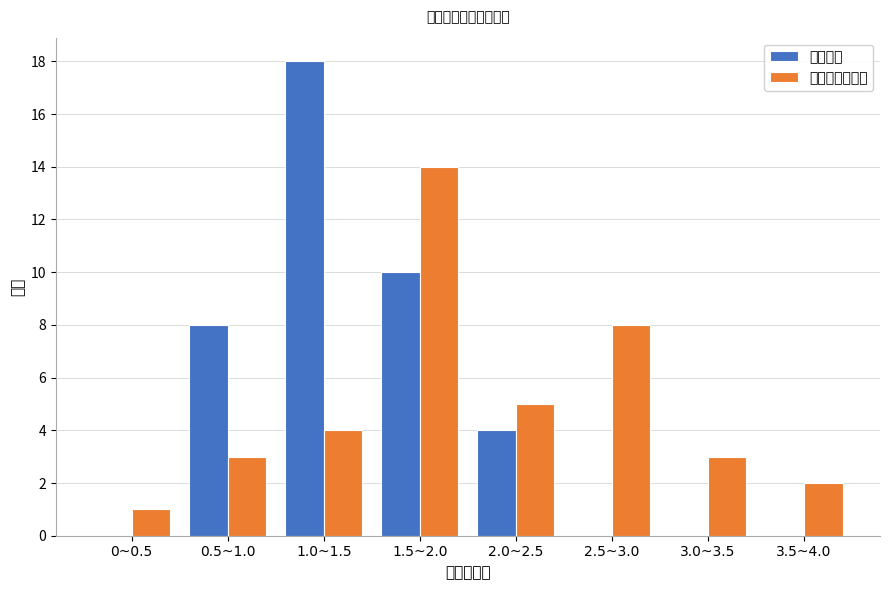

Reading left to right, extract all data points from this chart.

平稳行驶: 0~0.5=0	0.5~1.0=8	1.0~1.5=18	1.5~2.0=10	2.0~2.5=4	2.5~3.0=0	3.0~3.5=0	3.5~4.0=0
饮水驾驶次任务: 0~0.5=1	0.5~1.0=3	1.0~1.5=4	1.5~2.0=14	2.0~2.5=5	2.5~3.0=8	3.0~3.5=3	3.5~4.0=2